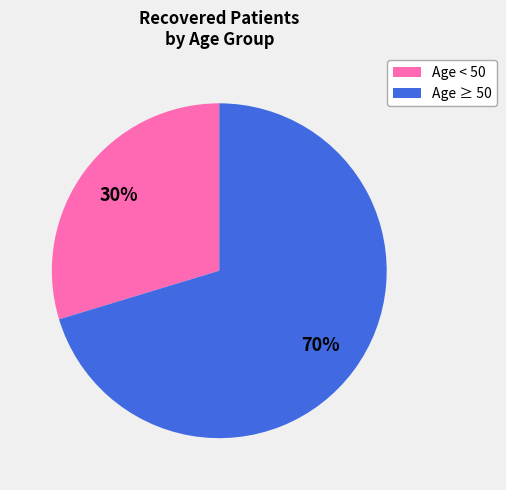

To the nearest percent, what is the combined percentage of Age < 50 and Age ≥ 50?

100%